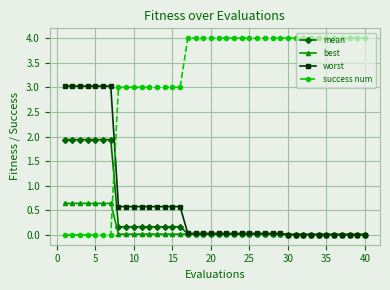

Which series has the widest spread of values?

success num